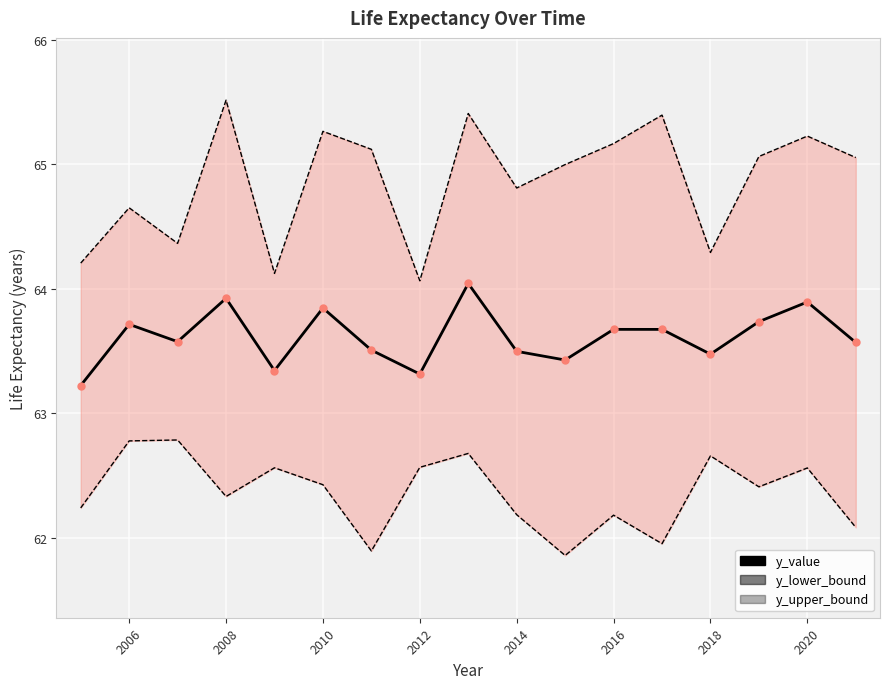

List the series in order of their peak value, highest first.

y_upper_bound, y_value, y_lower_bound